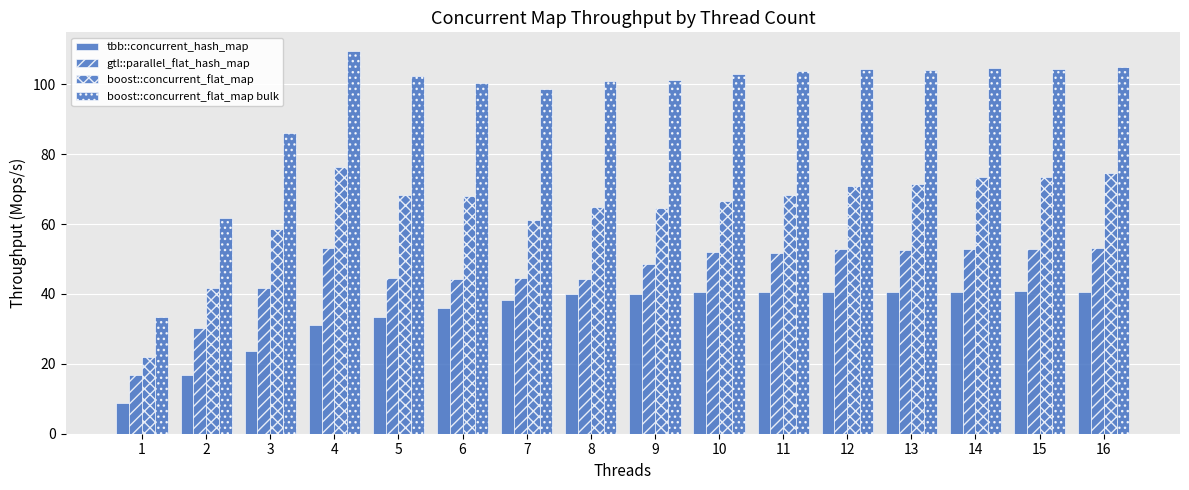

Which has a higher value, 10 or 15?

15